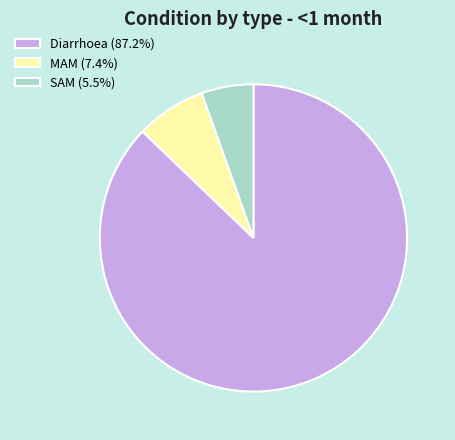

Does any single category account for the majority?

Yes